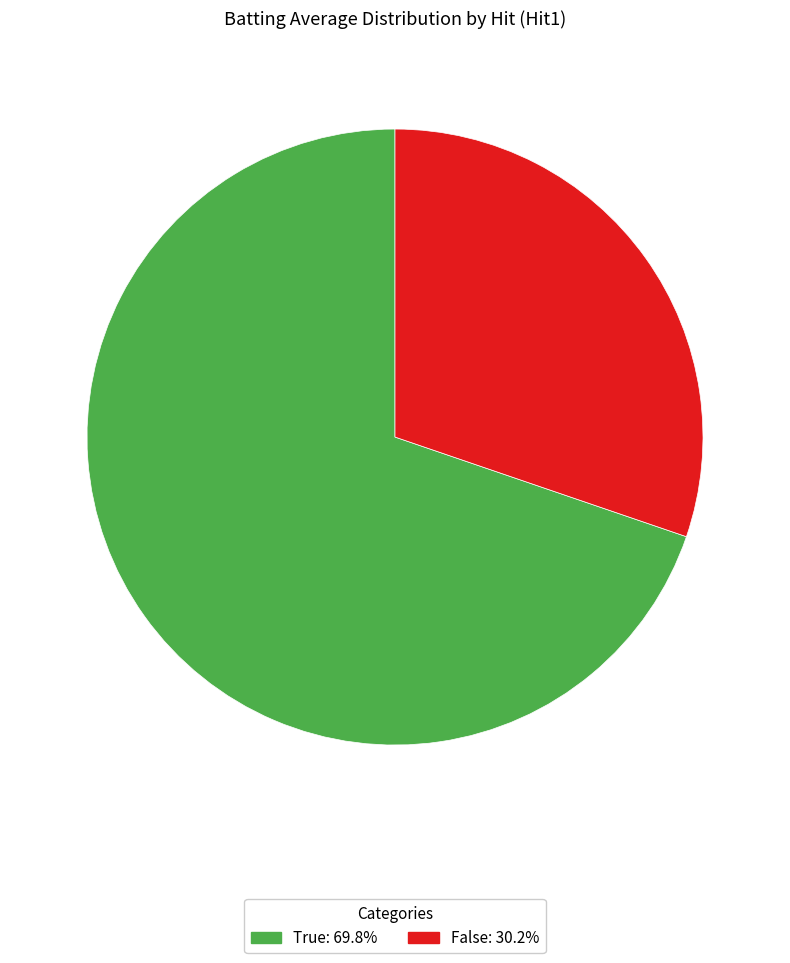

Count the number of slices in the pie.

2